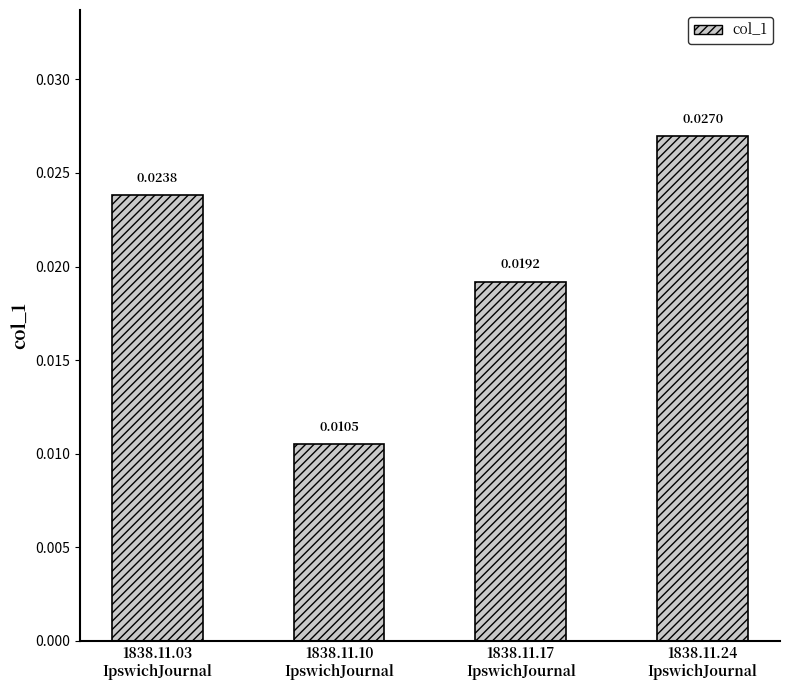

How many bars are there in total?

4